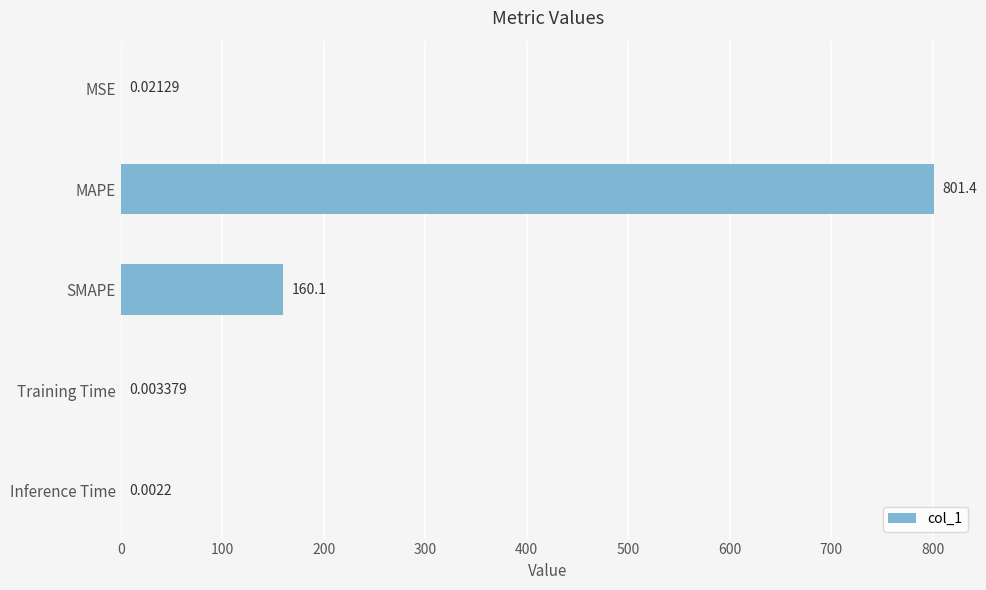

Which label corresponds to the largest value in the chart?

MAPE